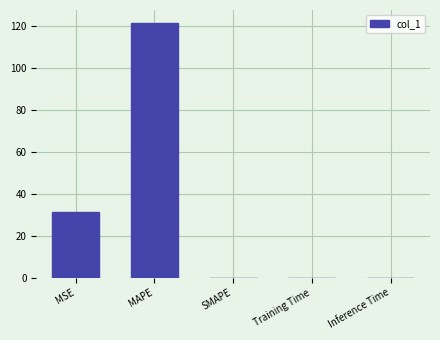

The value at Training Time is 0.0. True or false?

True